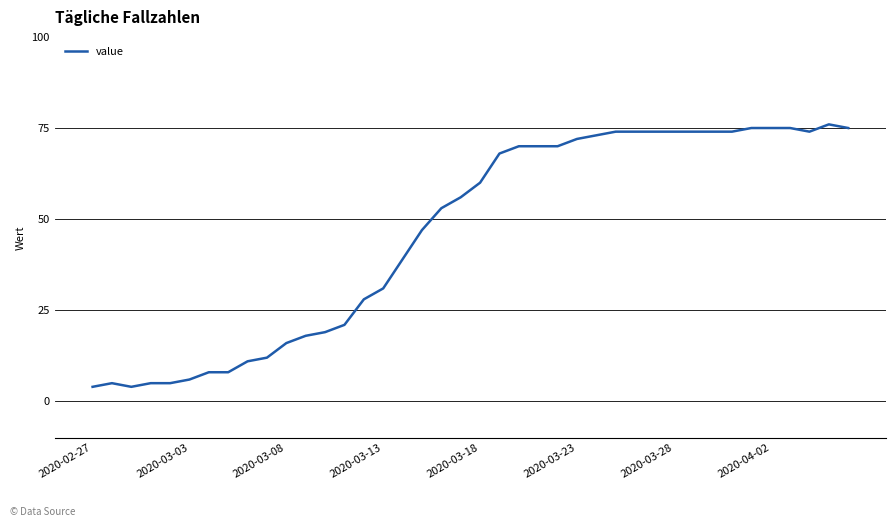

What is the difference between the maximum and minimum values?

72